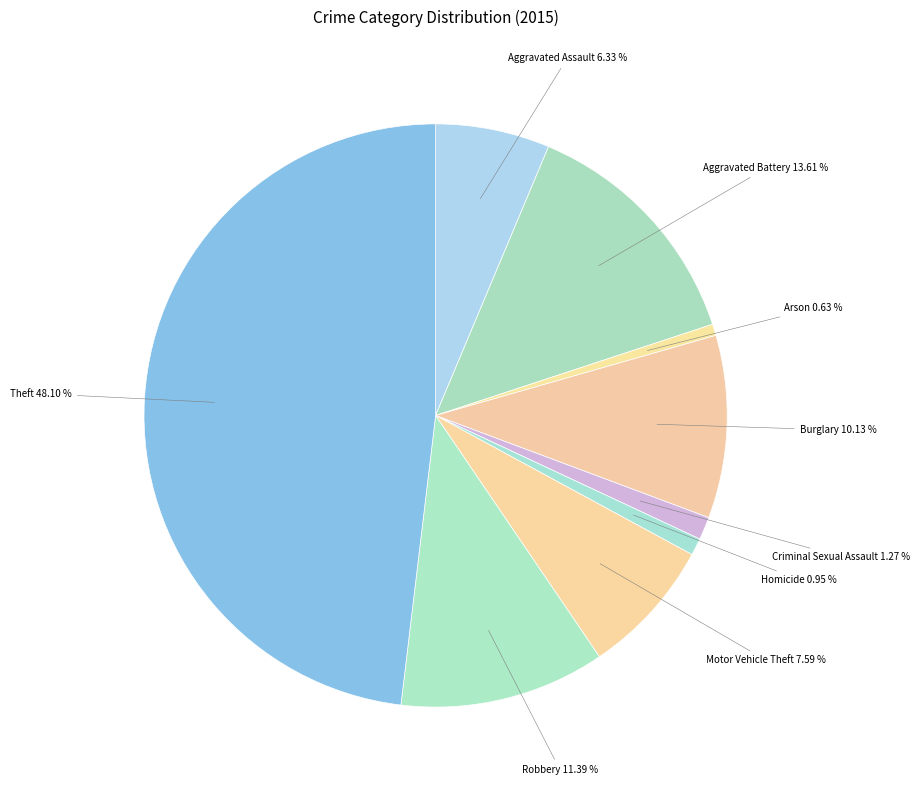

What percentage do Aggravated Assault and Arson together represent?

7.0%